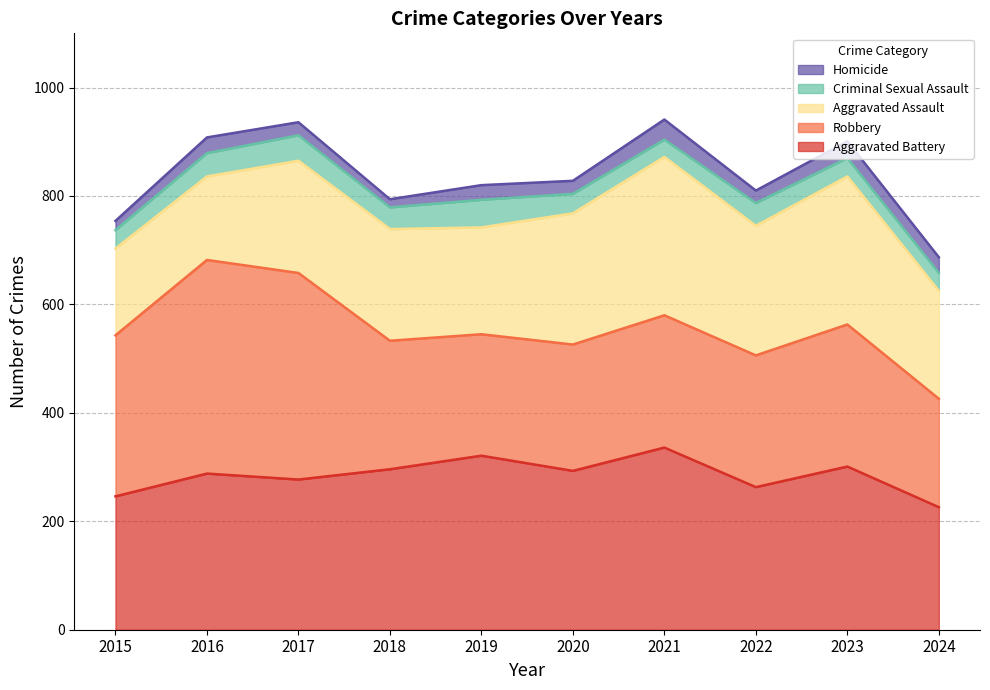

True or false: Criminal Sexual Assault and Aggravated Battery cross at least once.

False